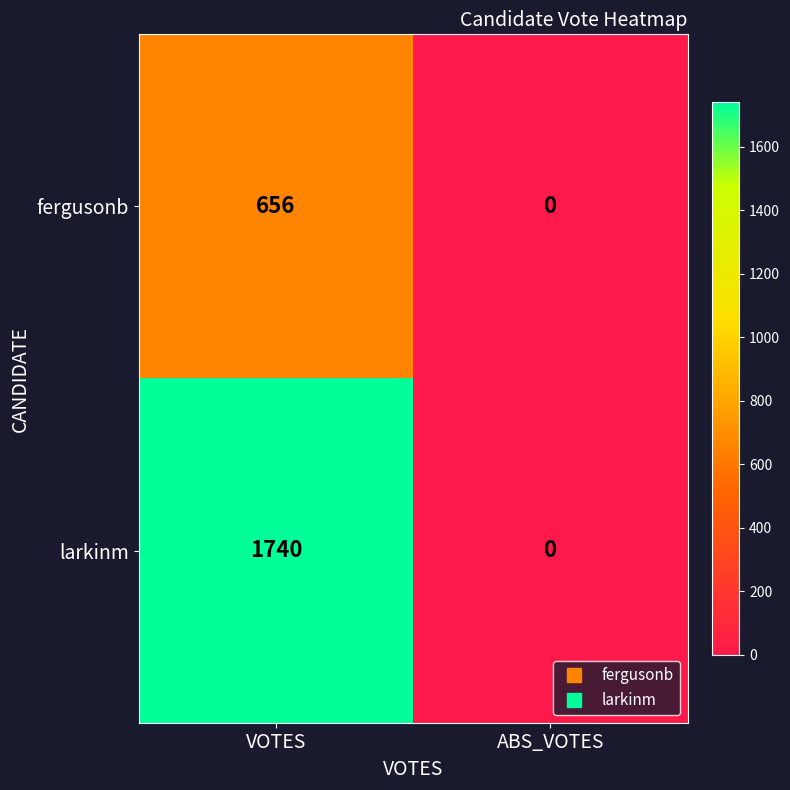

What is the difference between the highest and lowest values at VOTES?

1084